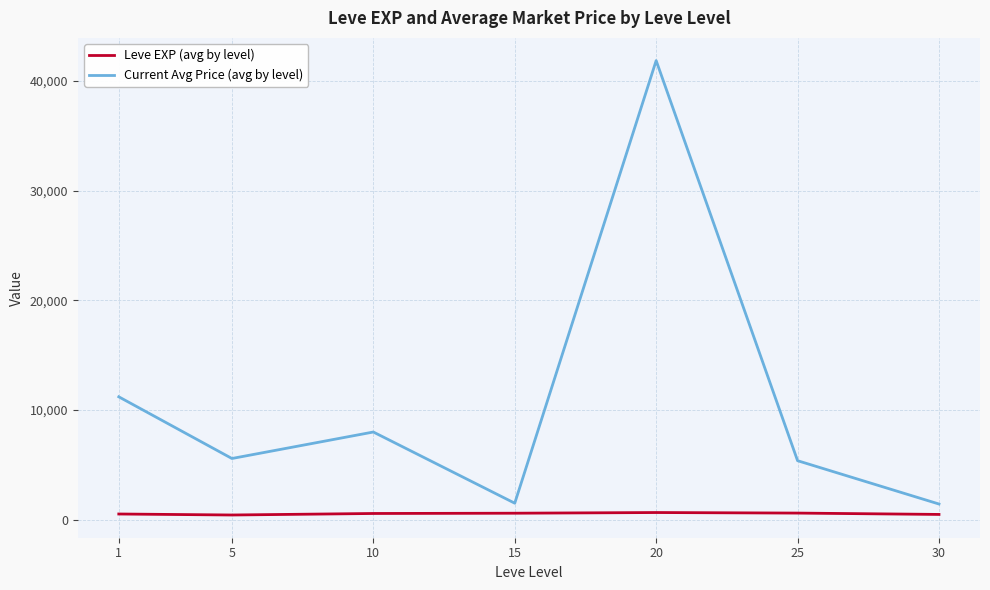

What is the minimum value for Current Avg Price (avg by level)?

1429.0